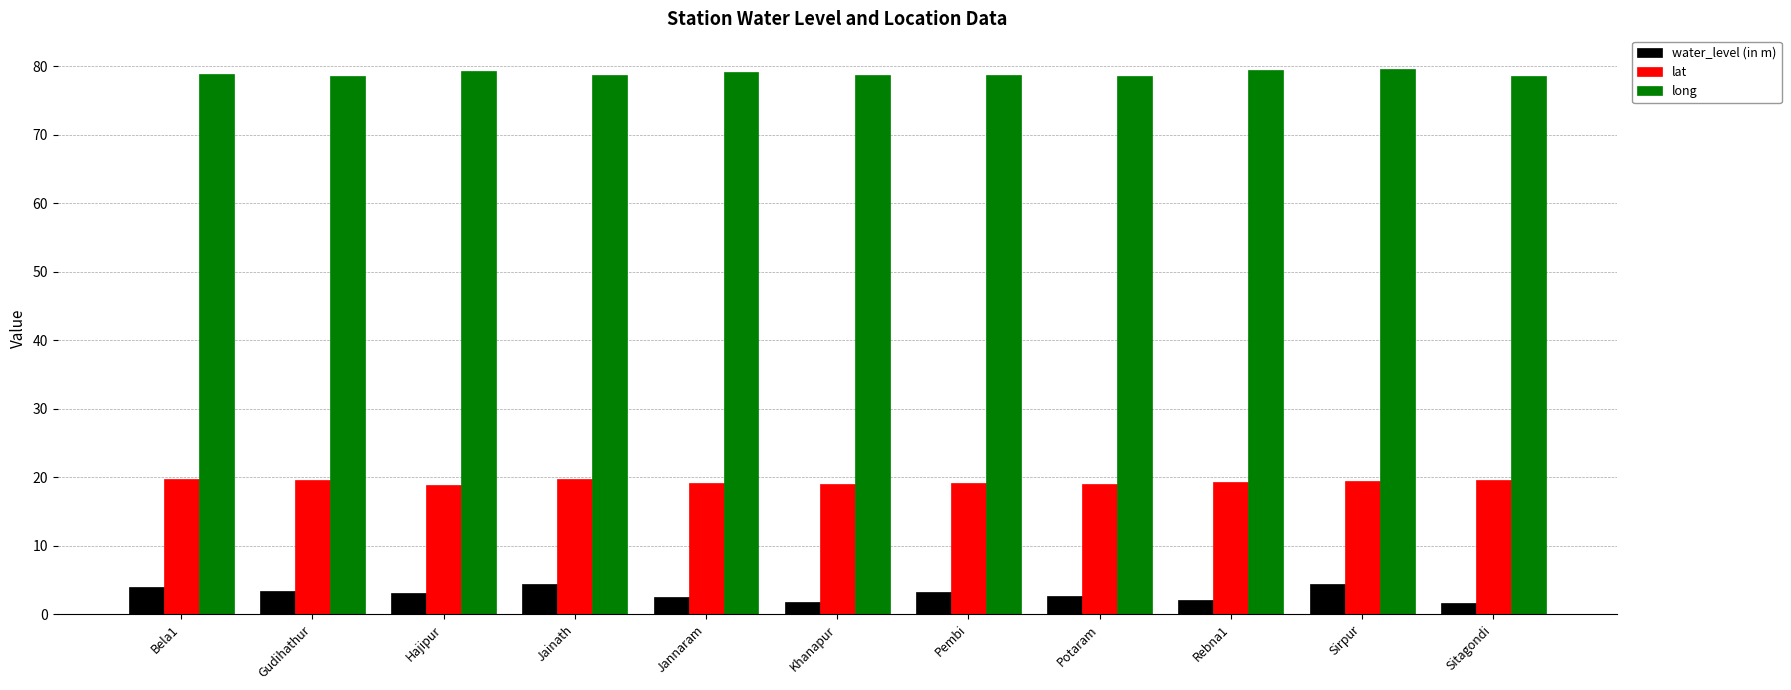

Which series has the largest range (max minus min)?

water_level (in m)